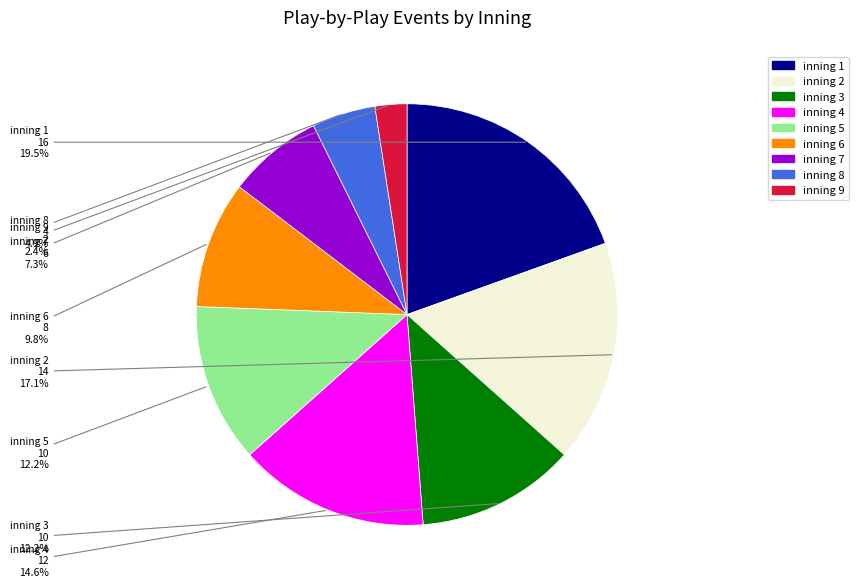

Count the number of slices in the pie.

9